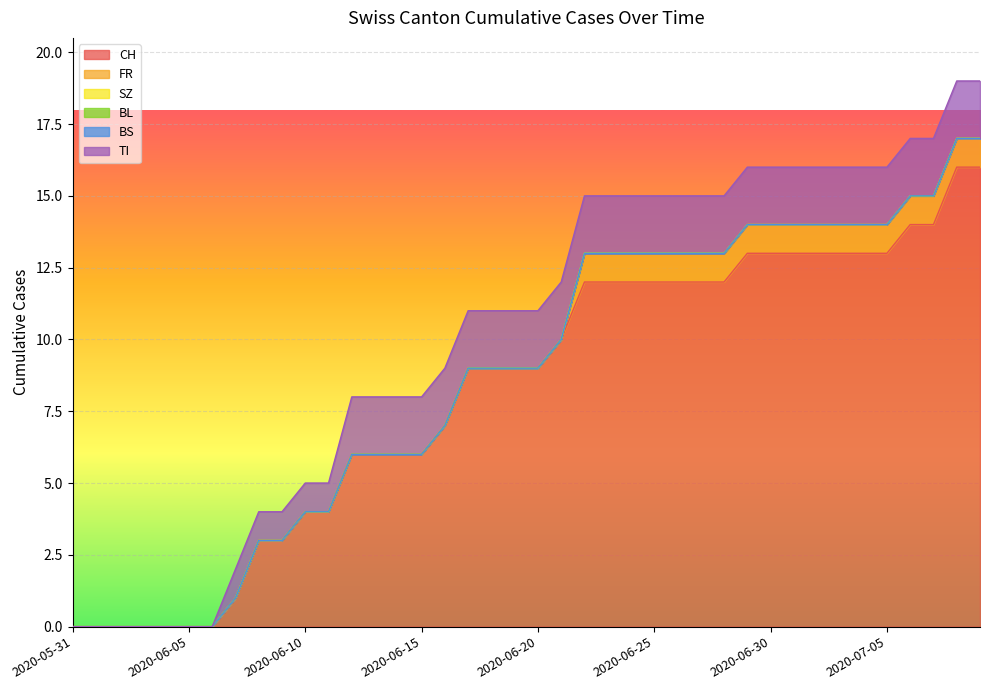

What is the label of the 8th point from the right?

2020-07-02